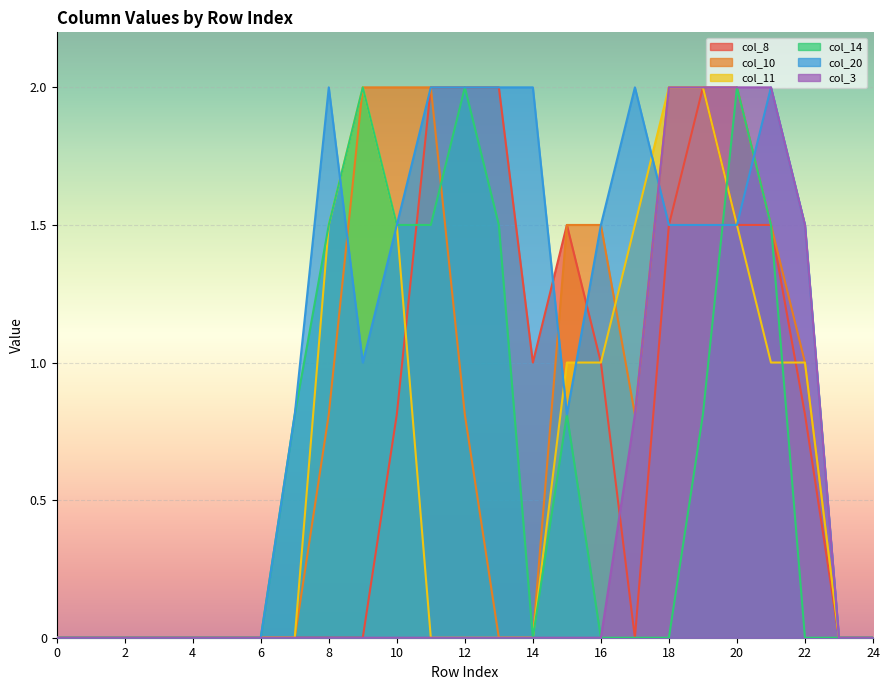

Between 3 and 11, which series saw the biggest shift?

col_8